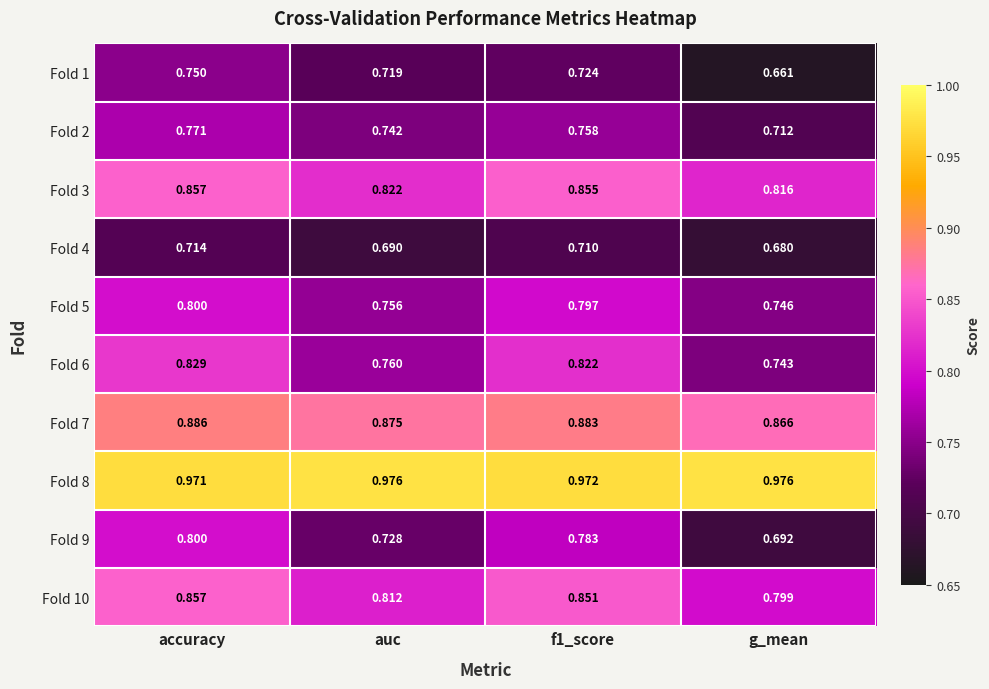

Between accuracy and auc, which series saw the biggest shift?

Fold 9